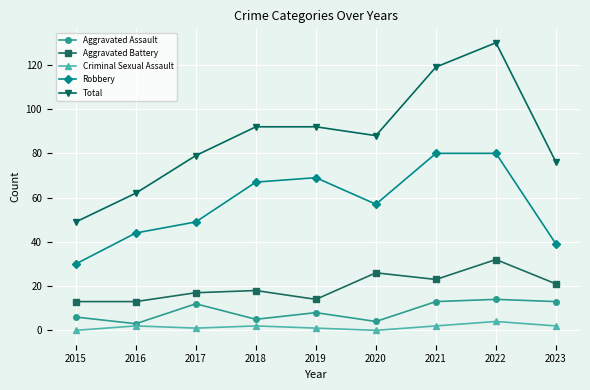

Which category has the highest value across all series?

2022